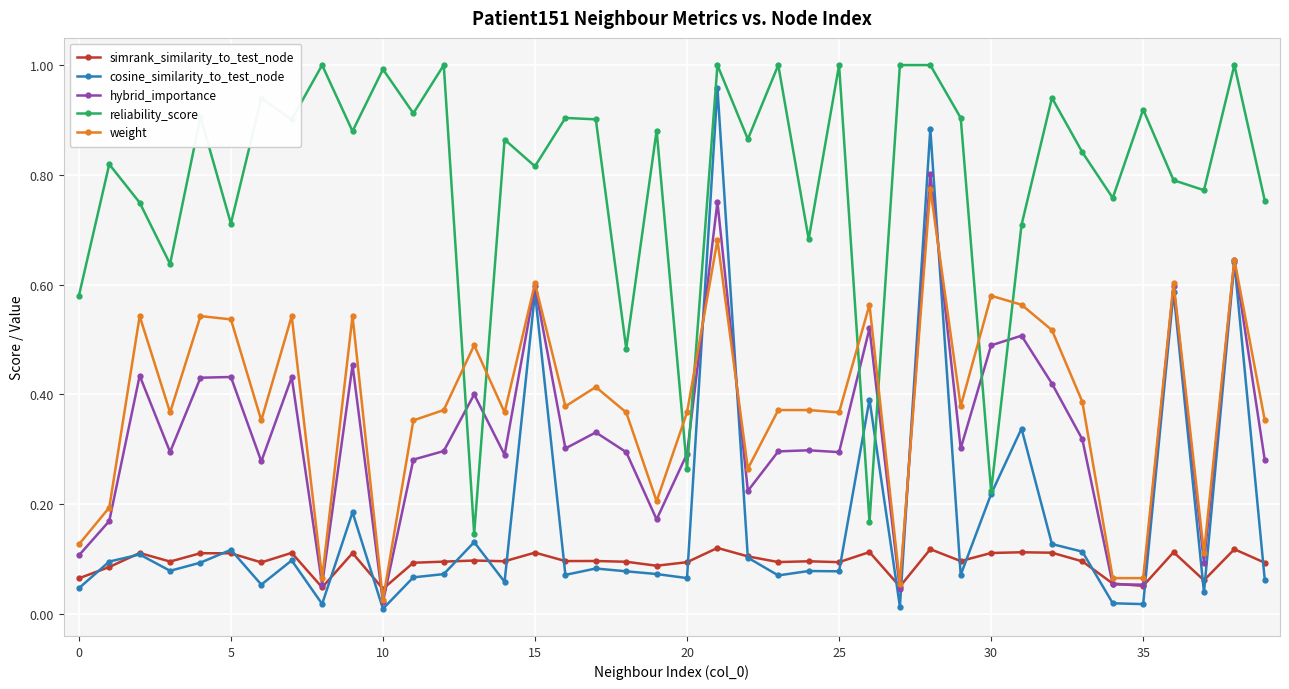

Does the chart have visible grid lines?

Yes